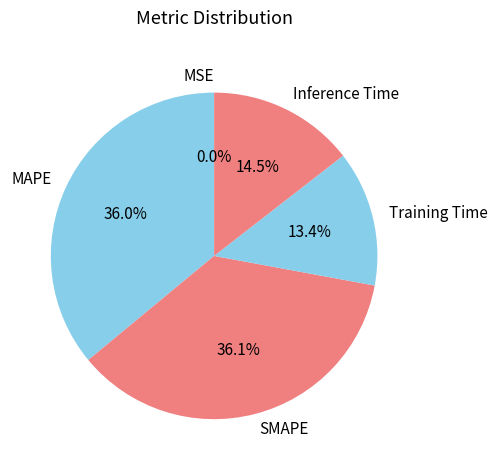

Is Inference Time the majority of the pie?

No